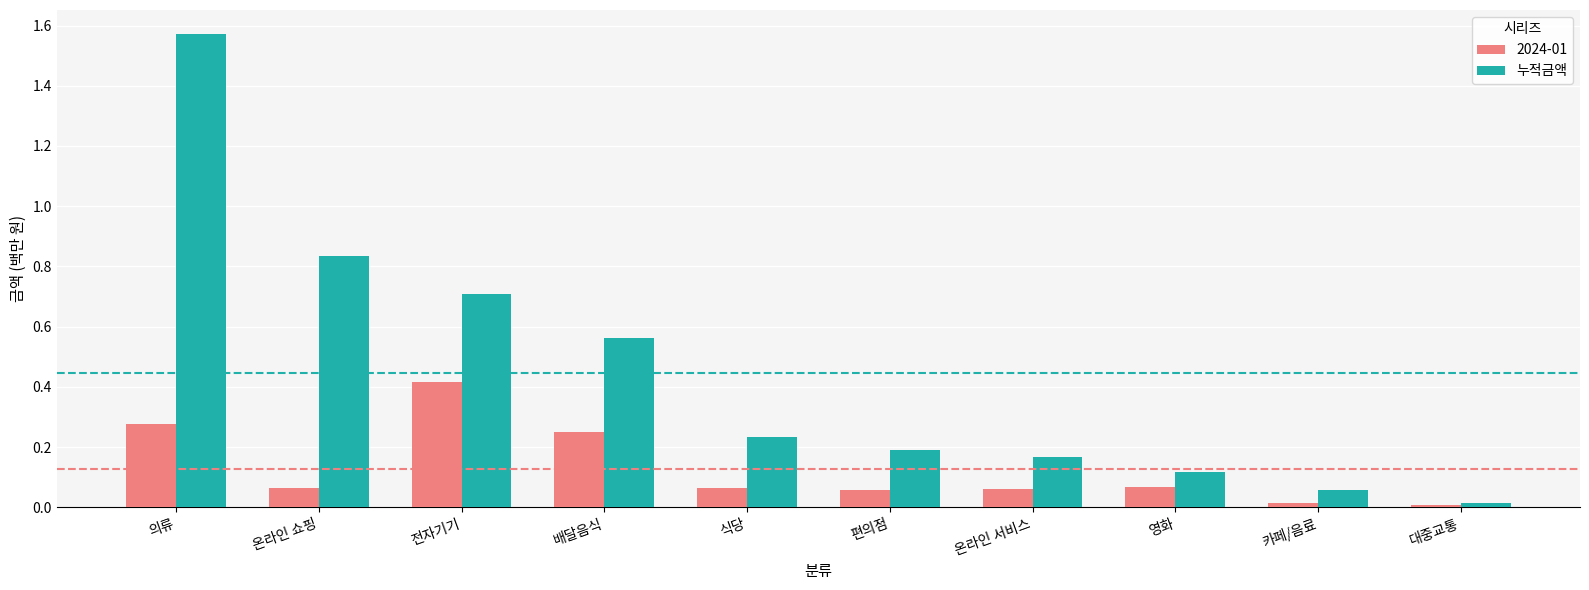

Between 배달음식 and 온라인 서비스, which series saw the biggest shift?

누적금액